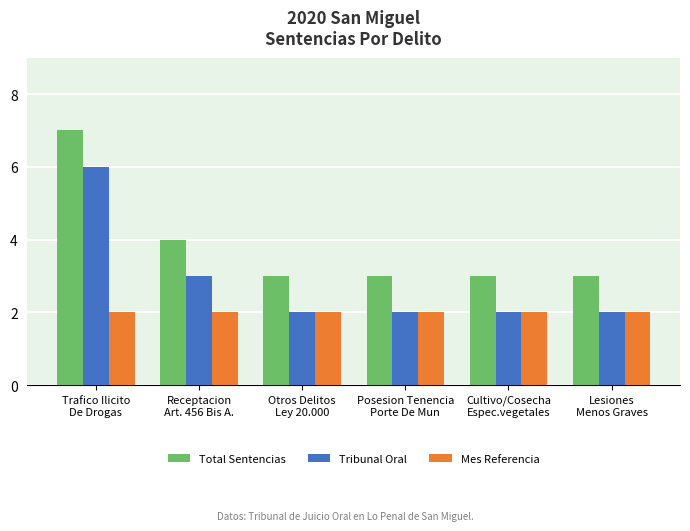

True or false: Mes Referencia has a value of 2 at Receptacion
Art. 456 Bis A..

True